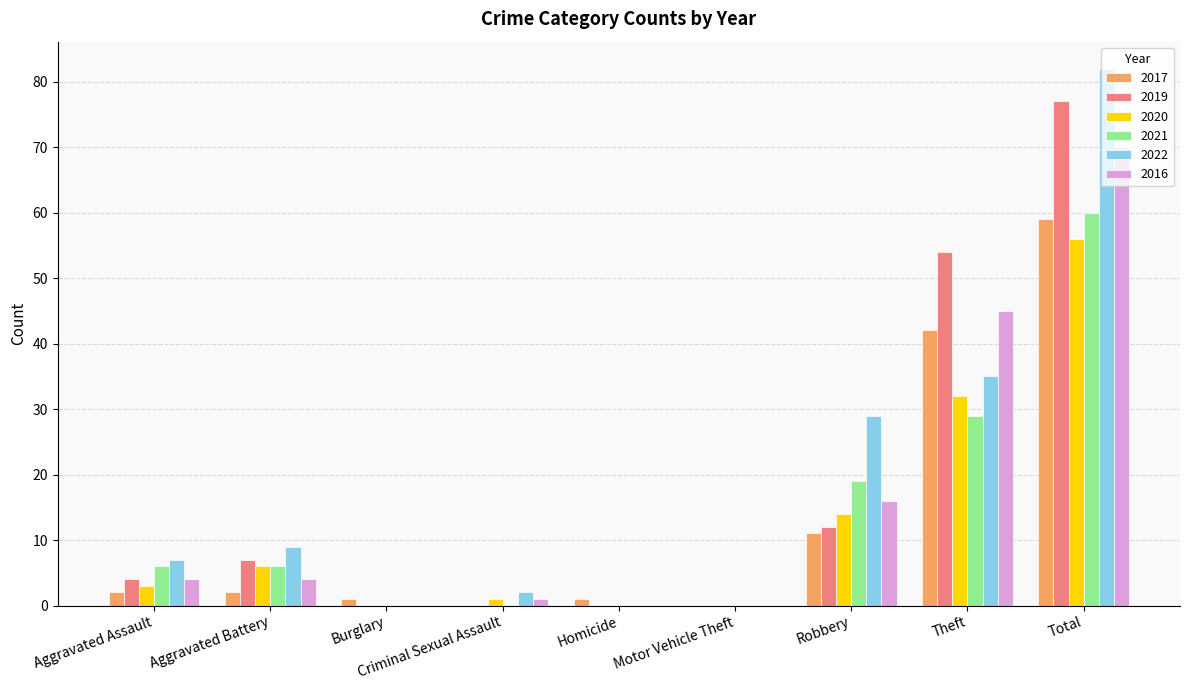

Reading right to left, what are all the values shown in this chart?

2017: Total=59	Theft=42	Robbery=11	Motor Vehicle Theft=0	Homicide=1	Criminal Sexual Assault=0	Burglary=1	Aggravated Battery=2	Aggravated Assault=2
2019: Total=77	Theft=54	Robbery=12	Motor Vehicle Theft=0	Homicide=0	Criminal Sexual Assault=0	Burglary=0	Aggravated Battery=7	Aggravated Assault=4
2020: Total=56	Theft=32	Robbery=14	Motor Vehicle Theft=0	Homicide=0	Criminal Sexual Assault=1	Burglary=0	Aggravated Battery=6	Aggravated Assault=3
2021: Total=60	Theft=29	Robbery=19	Motor Vehicle Theft=0	Homicide=0	Criminal Sexual Assault=0	Burglary=0	Aggravated Battery=6	Aggravated Assault=6
2022: Total=82	Theft=35	Robbery=29	Motor Vehicle Theft=0	Homicide=0	Criminal Sexual Assault=2	Burglary=0	Aggravated Battery=9	Aggravated Assault=7
2016: Total=70	Theft=45	Robbery=16	Motor Vehicle Theft=0	Homicide=0	Criminal Sexual Assault=1	Burglary=0	Aggravated Battery=4	Aggravated Assault=4